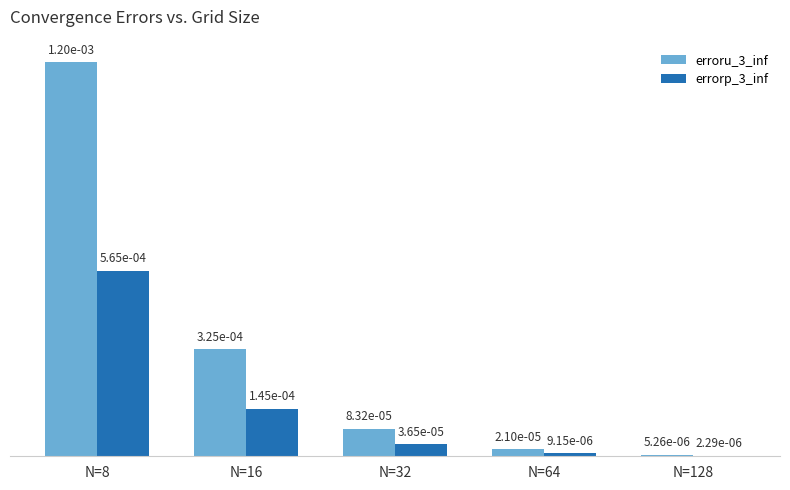

Is it true that erroru_3_inf equals 0.0 at N=8?

False